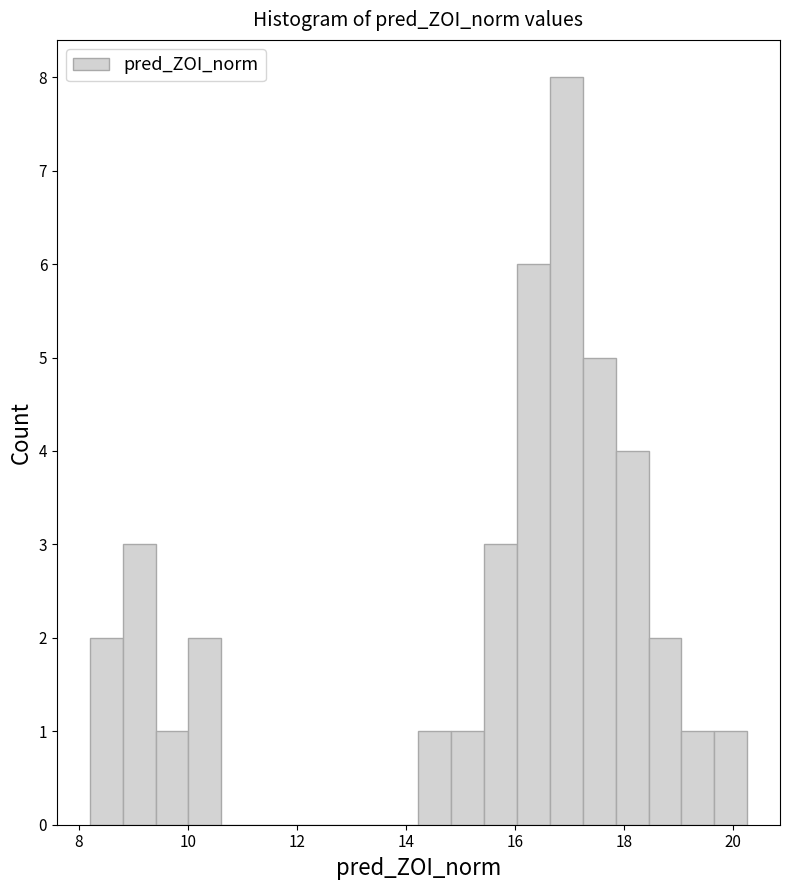

Read against the x-axis, roughly where is the centre of the tallest bar?

17.0